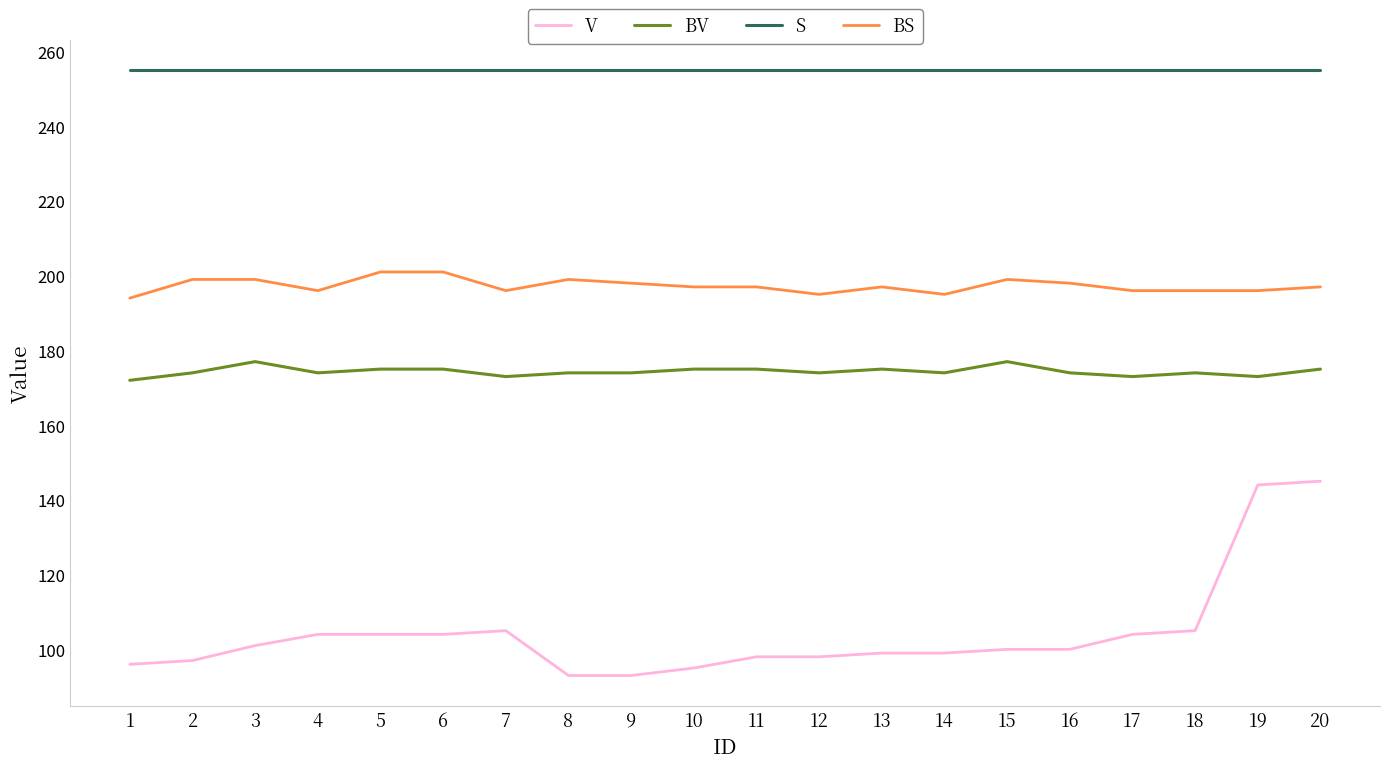

What is the total value across all series at 7?

729